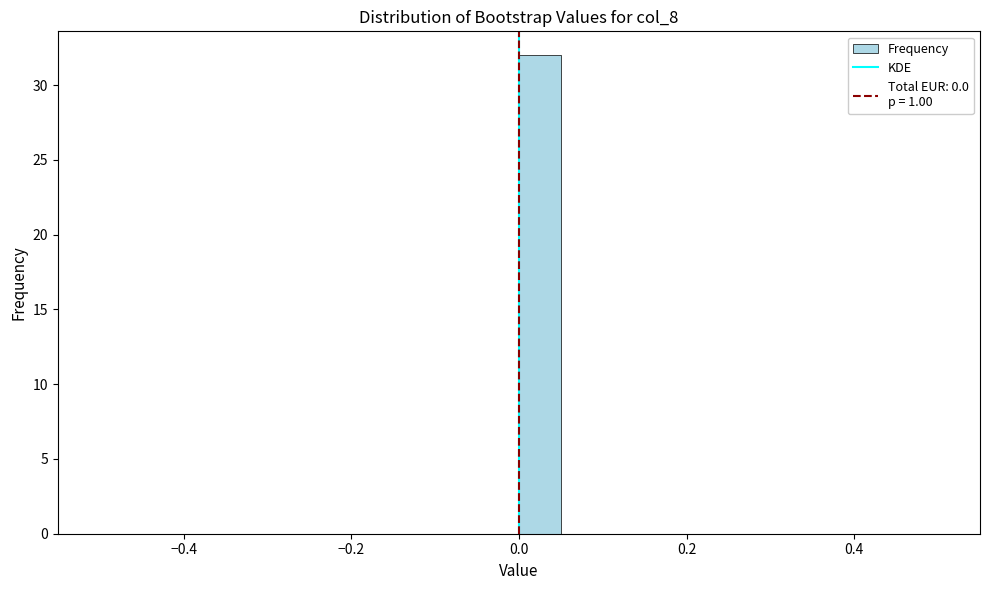

Read against the x-axis, roughly where is the centre of the tallest bar?

0.02